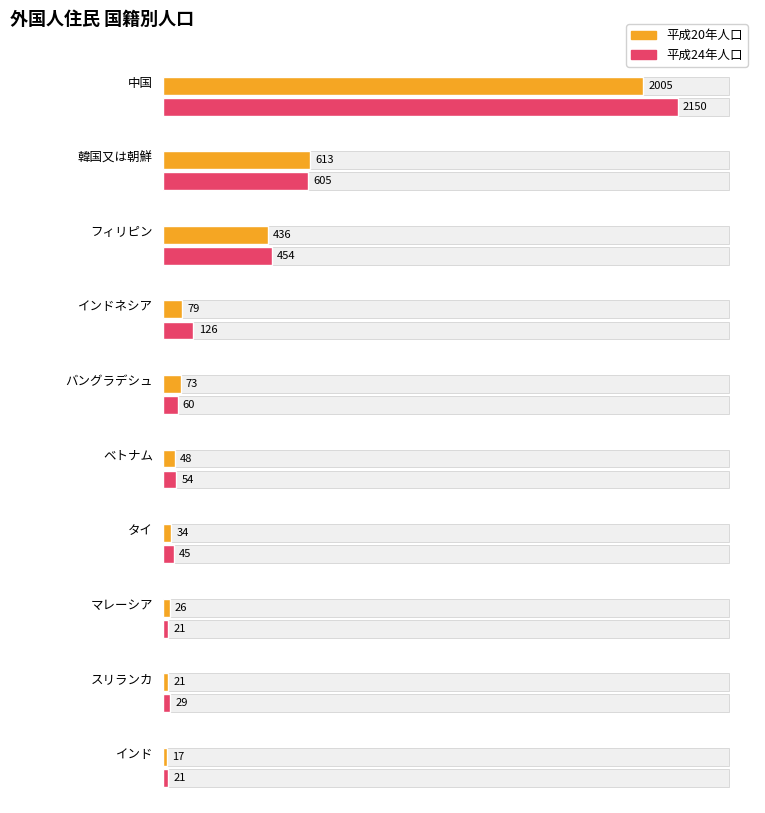

Where does the 平成20年 series first go above 73?

中国